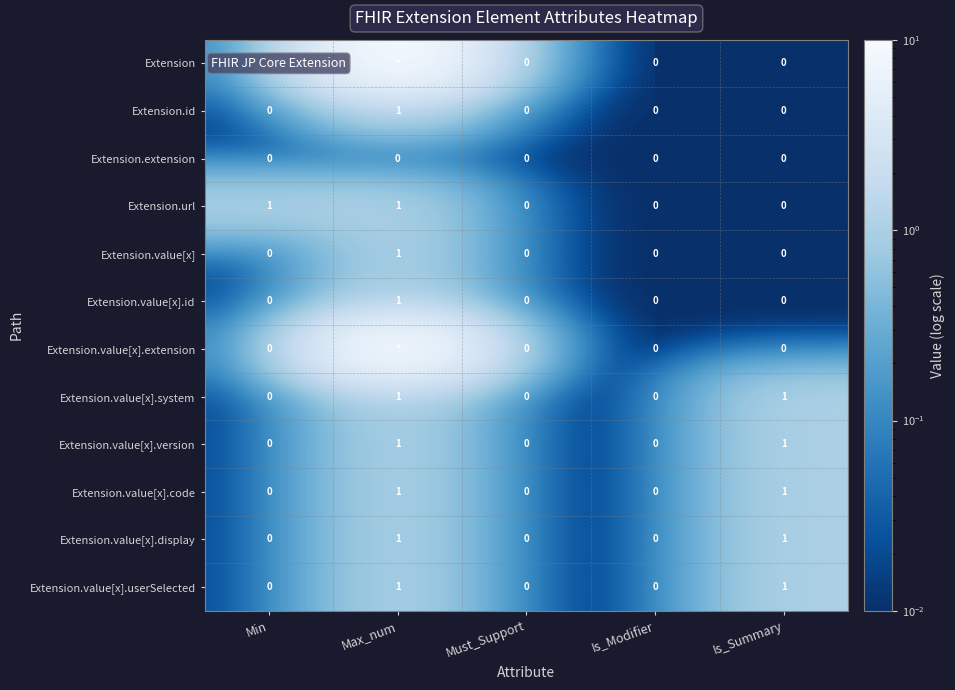

What is the difference between the highest and lowest values at Max_num?

10.0